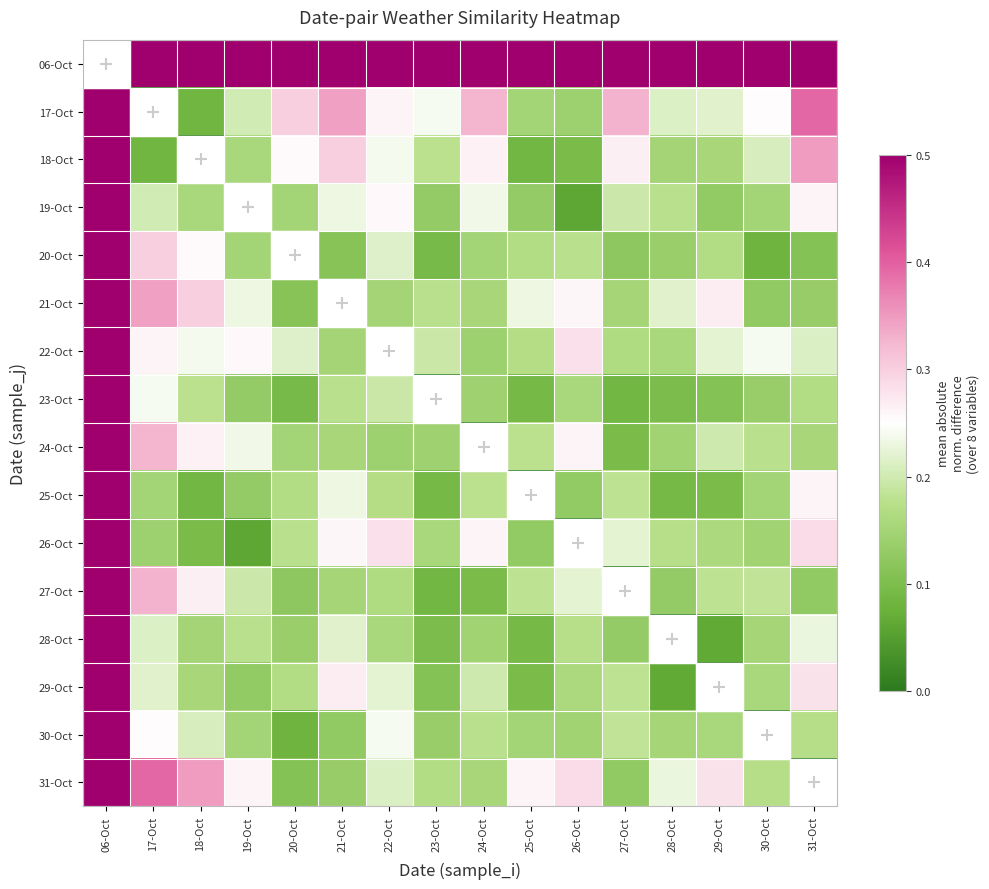

Is it true that 31-Oct equals 0.2 at 28-Oct?

True